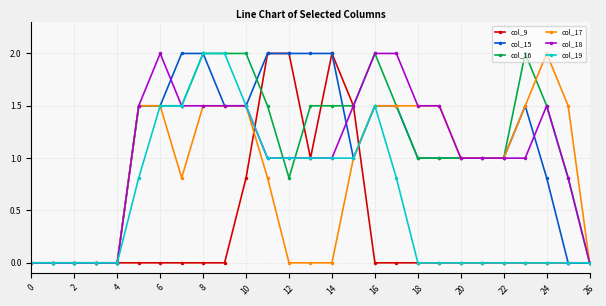

True or false: col_19 has more than 0 points higher than both neighbors.

True